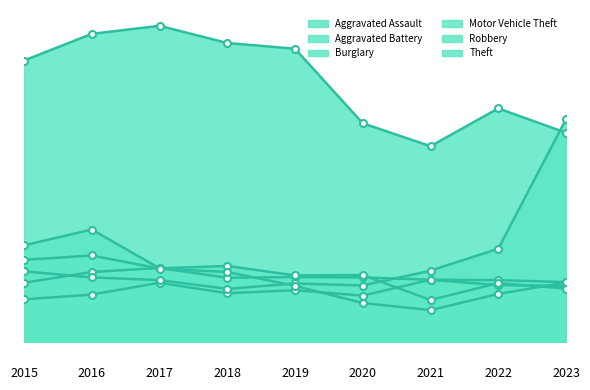

Does the chart have visible grid lines?

No